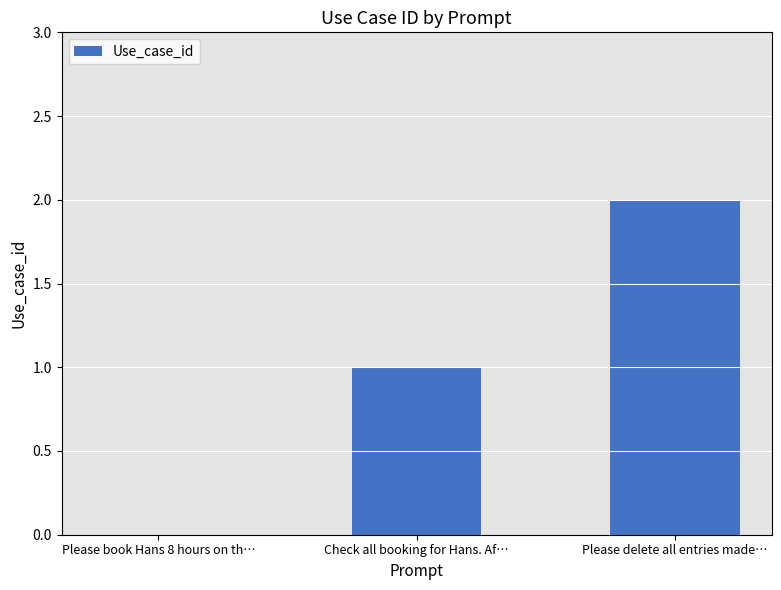

The chart shows a value of 2 at Please delete all entries made…. True or false?

True